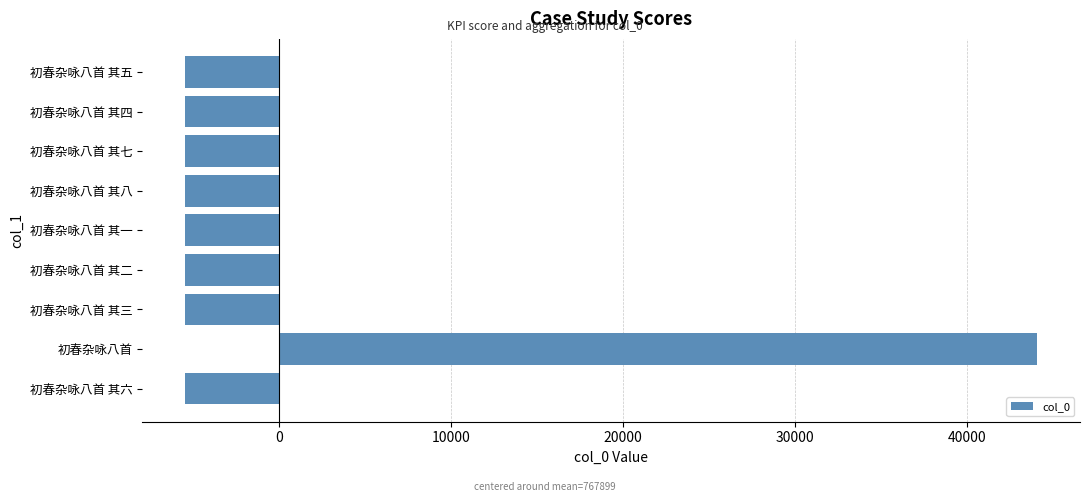

What is the difference between the maximum and minimum values?

49604.0